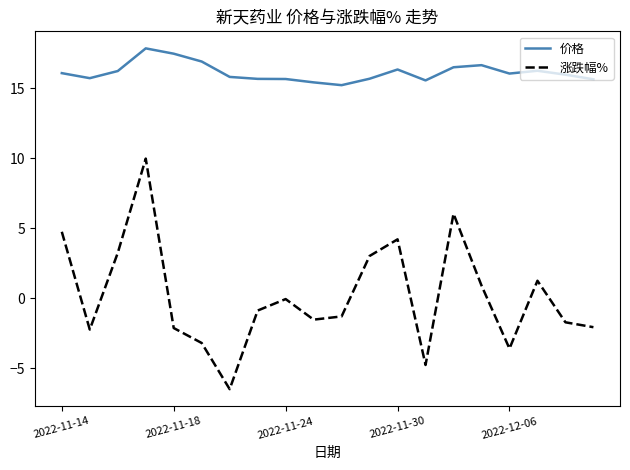

What is the highest value of the 价格 series?

17.9